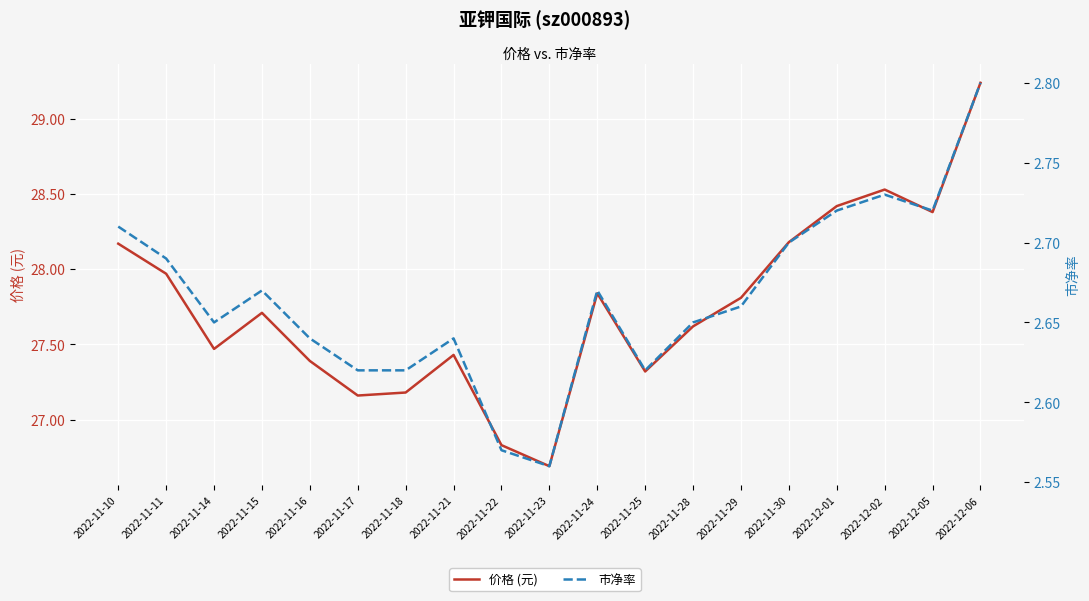

What is the difference between the second highest and minimum values in the 价格 (元) series?

1.8